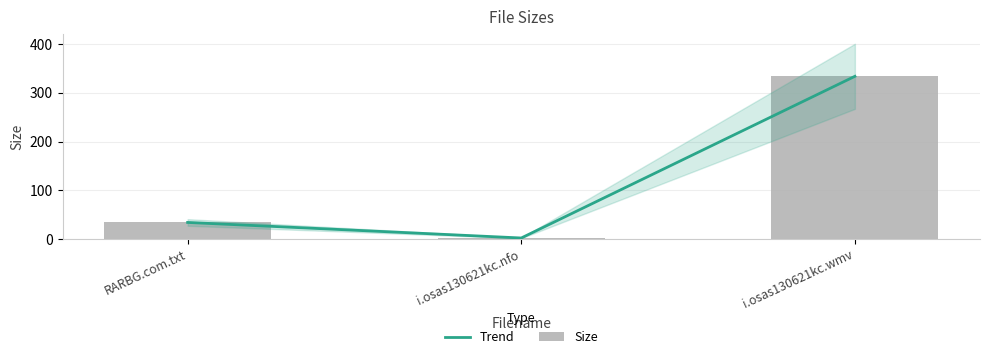

At which label is Trend closest to 168?

RARBG.com.txt